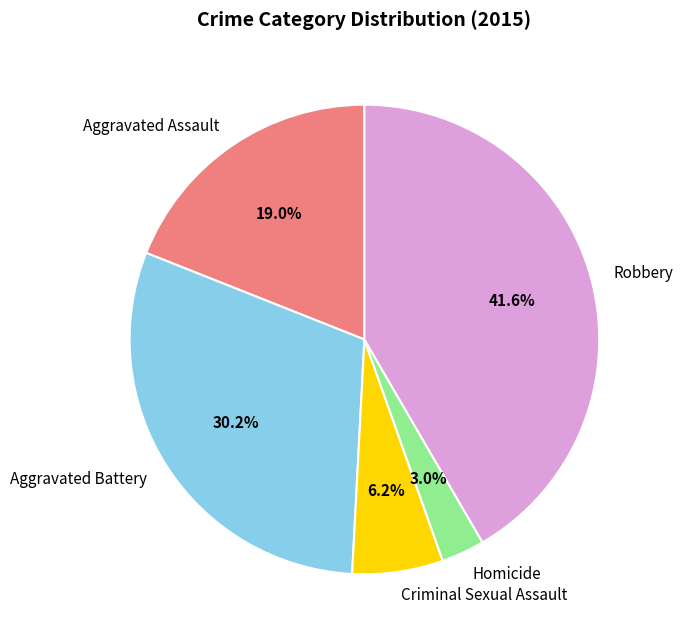

How many slices are in this pie chart?

5